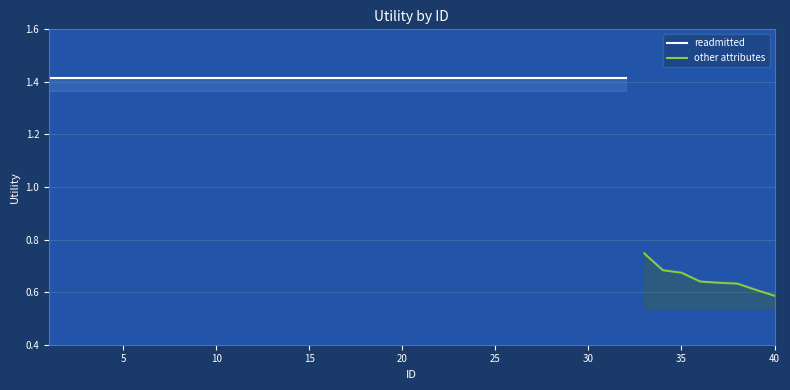

Which has a higher value, 33 or 30?

30